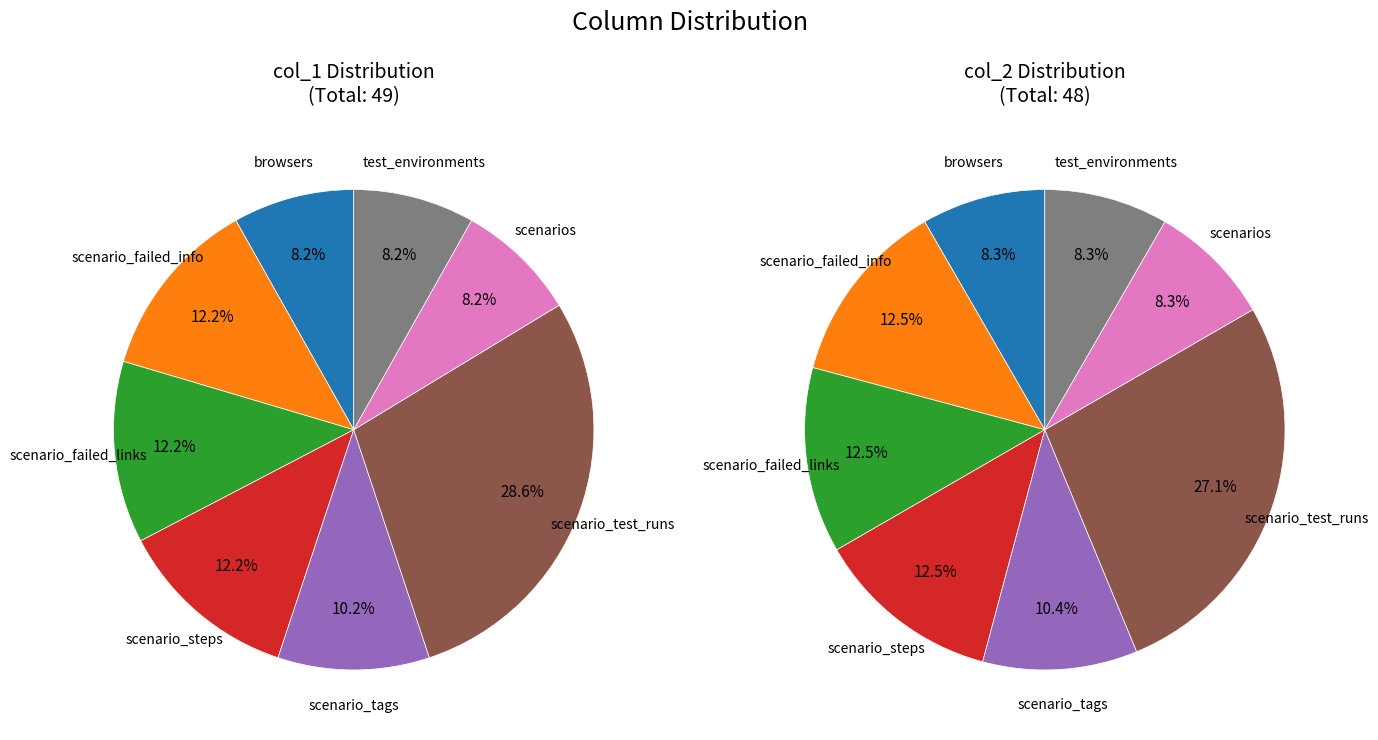

At scenario_failed_links, list the series in order from largest to smallest.

col_1, col_2